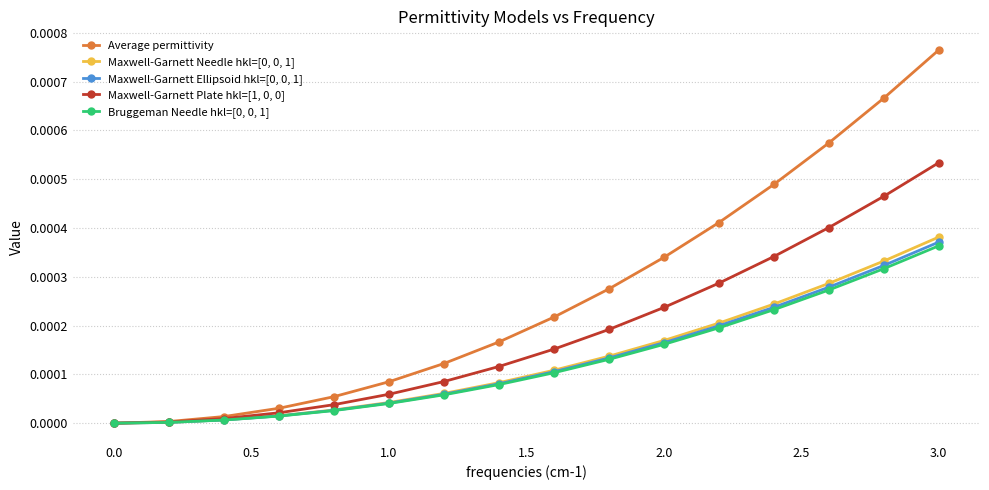

Which series has the largest range (max minus min)?

Average permittivity